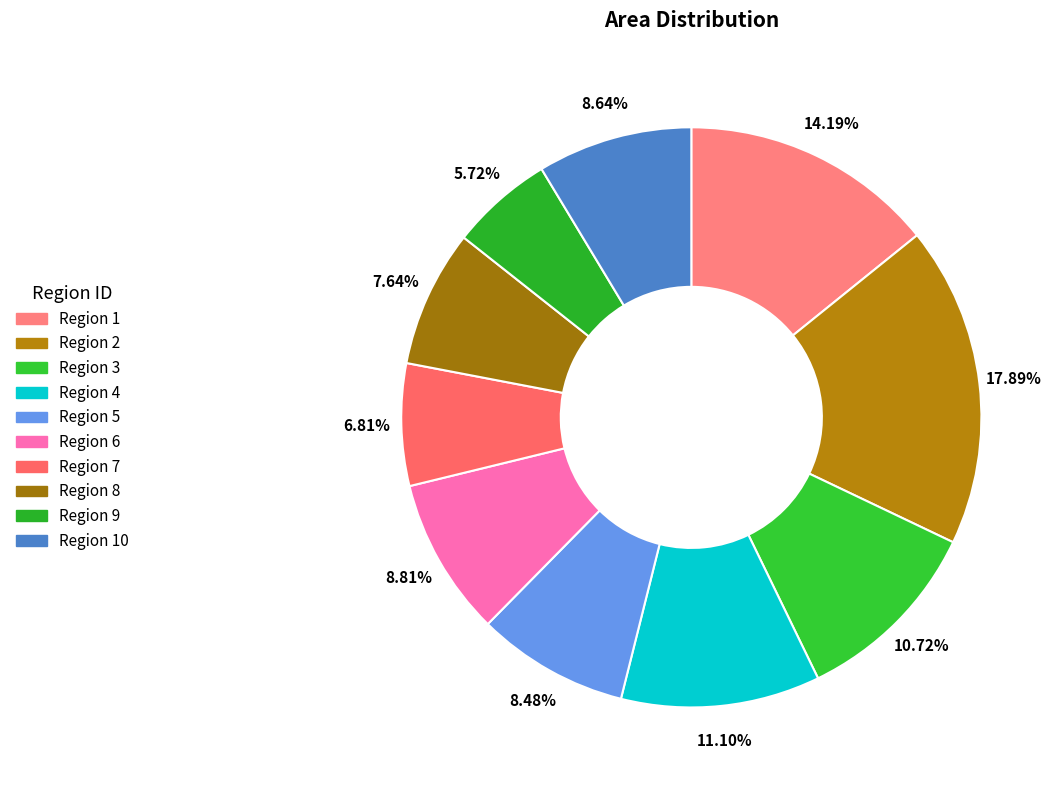

How many segments does this pie chart have?

10